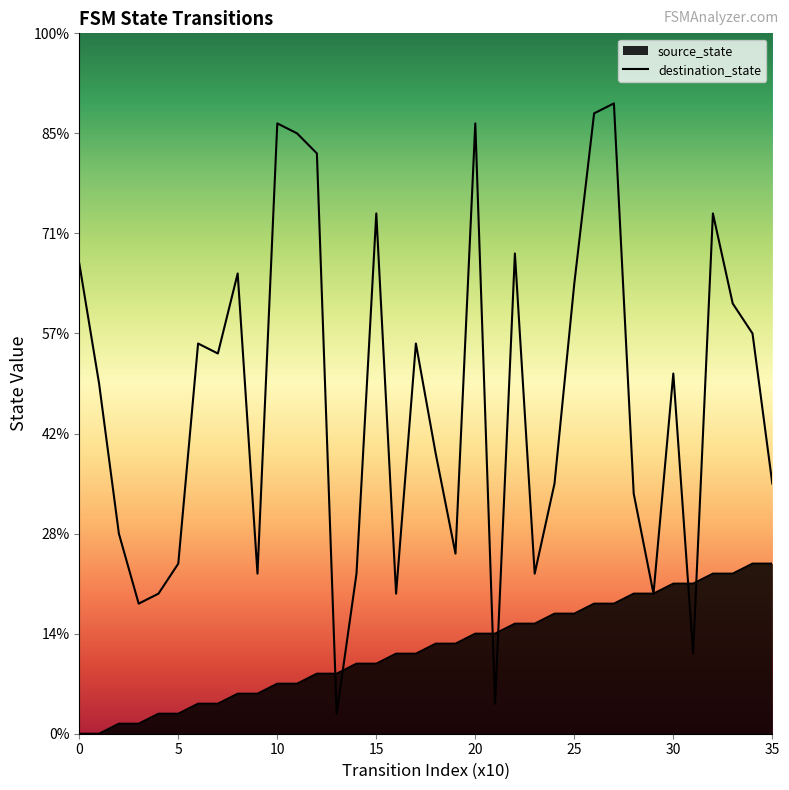

True or false: there are more than 0 points higher than both neighbors.

False